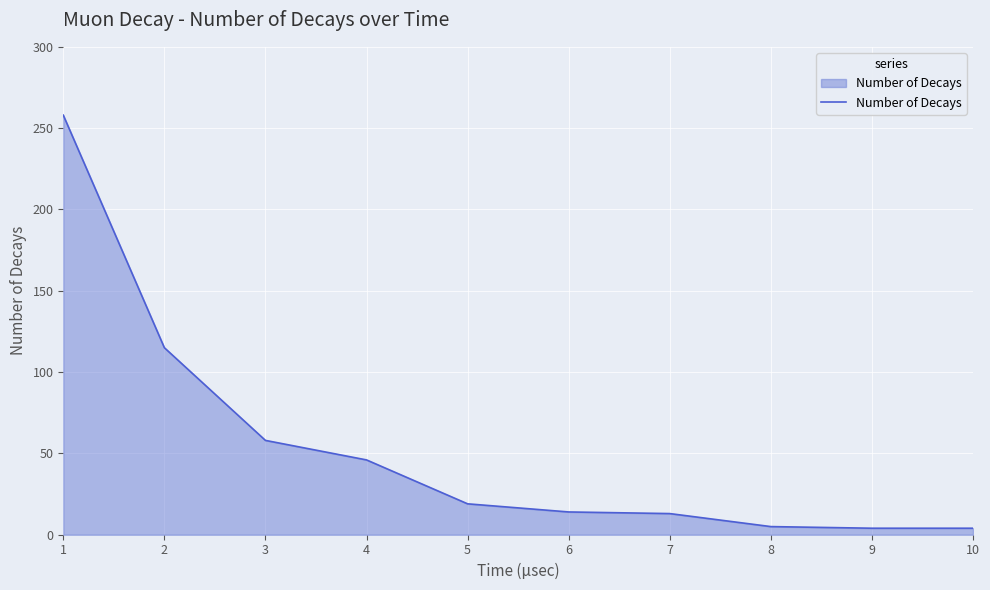

Approximately how many times larger is the value at 5 compared to 6?

1.4